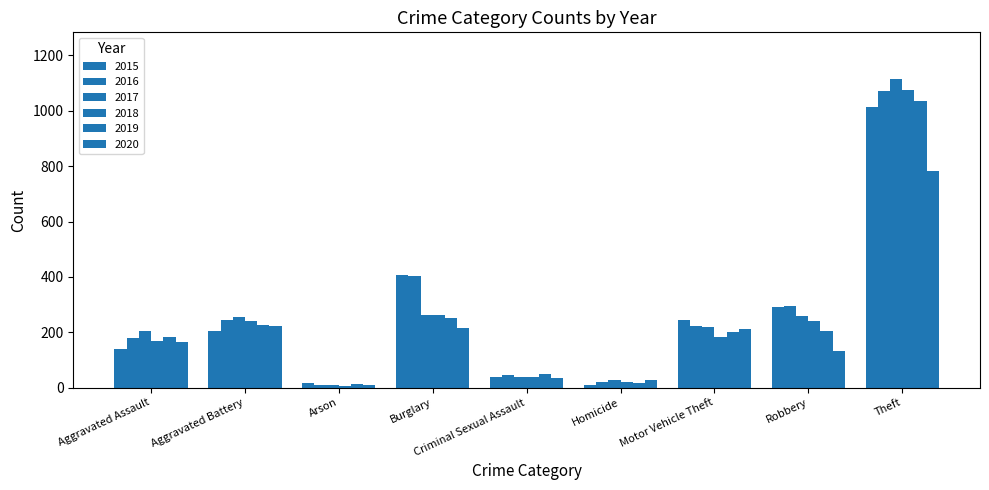

Which has a higher value, Robbery or Criminal Sexual Assault?

Robbery